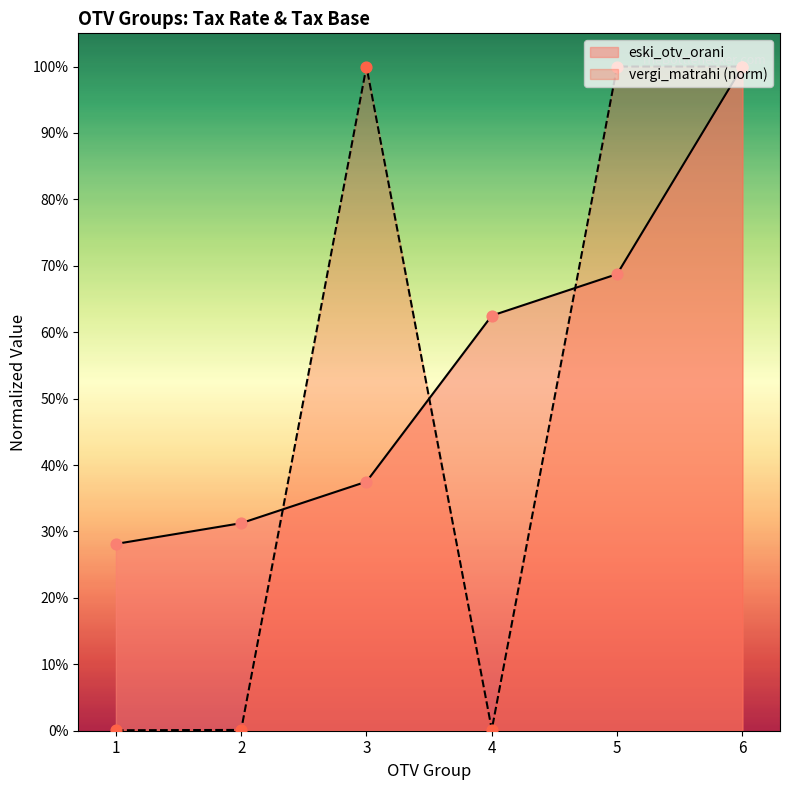

Which series has the largest total across all categories?

eski_otv_orani